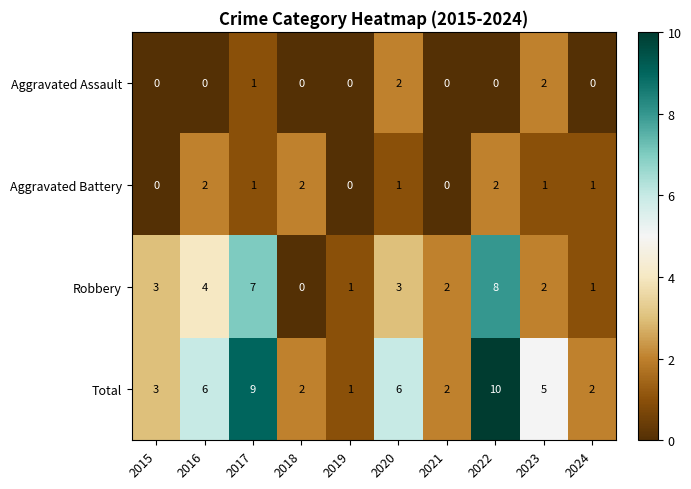

Where does the Aggravated Battery series first go above 1?

2016